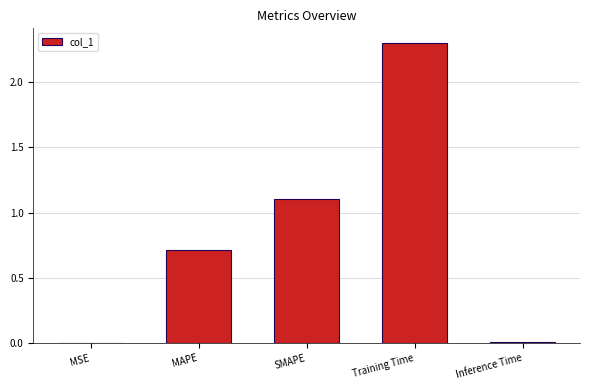

The value at Inference Time is 0.0. True or false?

True